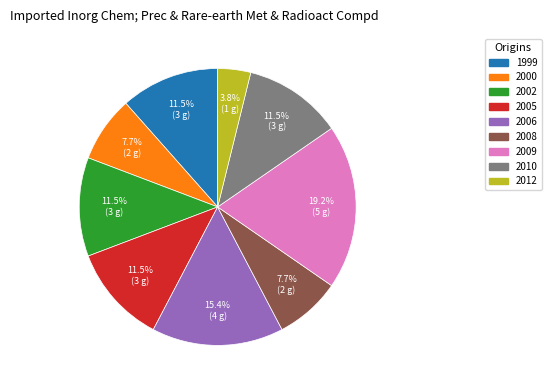

To the nearest percent, what is the difference between the largest and smallest slice percentages?

15%